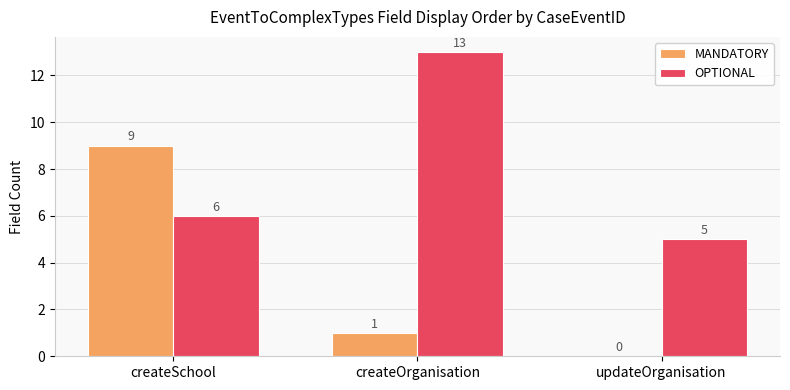

How many series are shown in this chart?

2